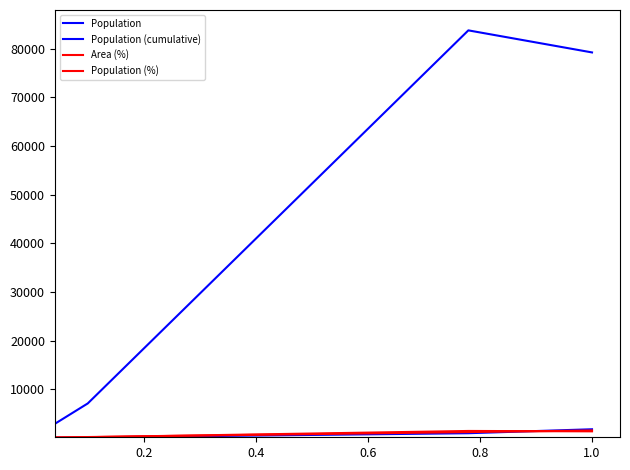

What is the difference between the second highest and minimum values in the Population (cumulative) series?

934.6